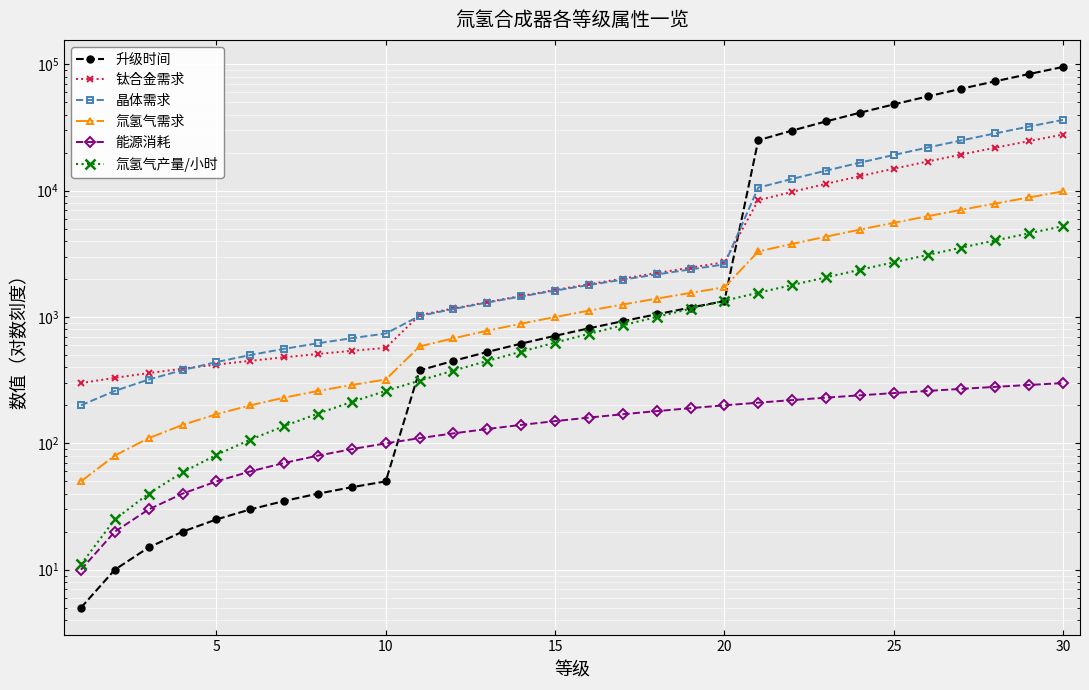

Rank the series by their maximum value, from highest to lowest.

升级时间, 晶体需求, 钛合金需求, 氚氢气需求, 氚氢气产量/小时, 能源消耗